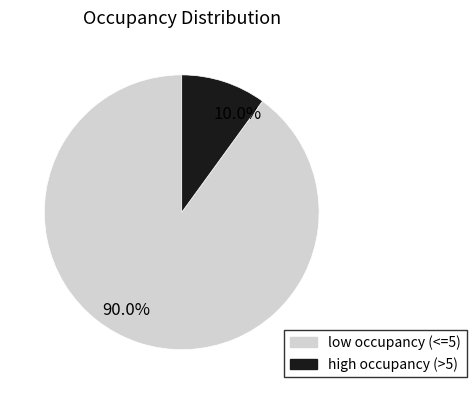

What is the total percentage of 90.0% and 10.0%?

100.0%